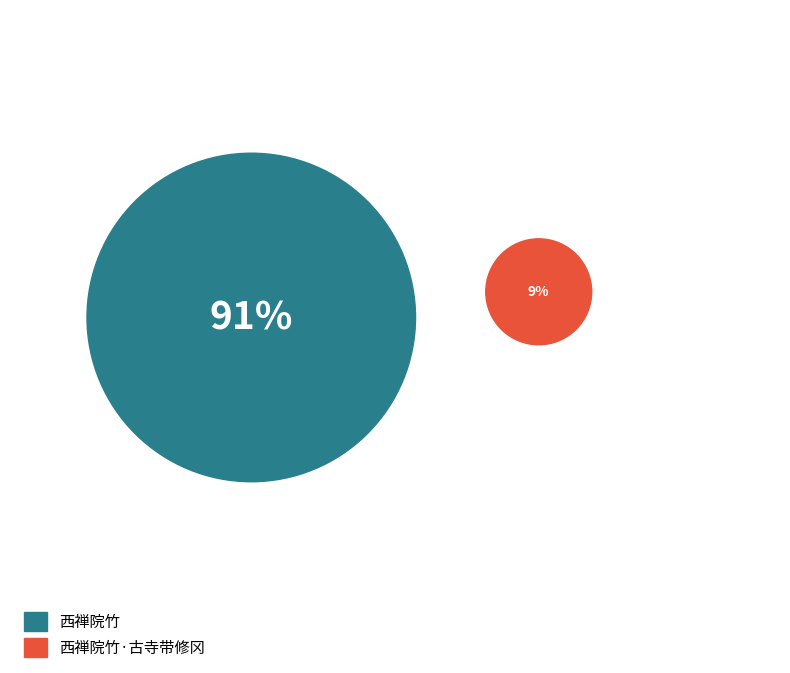

Is it true that 西禅院竹·古寺带修冈 is 23% of the pie?

False